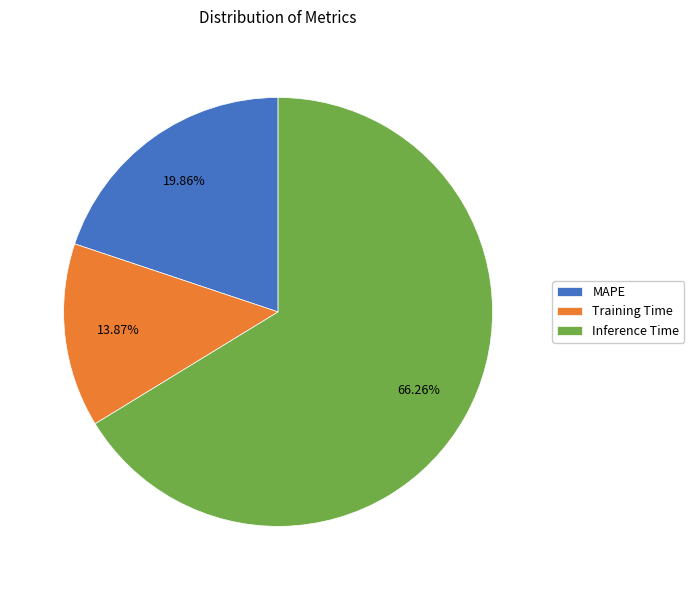

Is it true that MAPE is 20% of the pie?

True